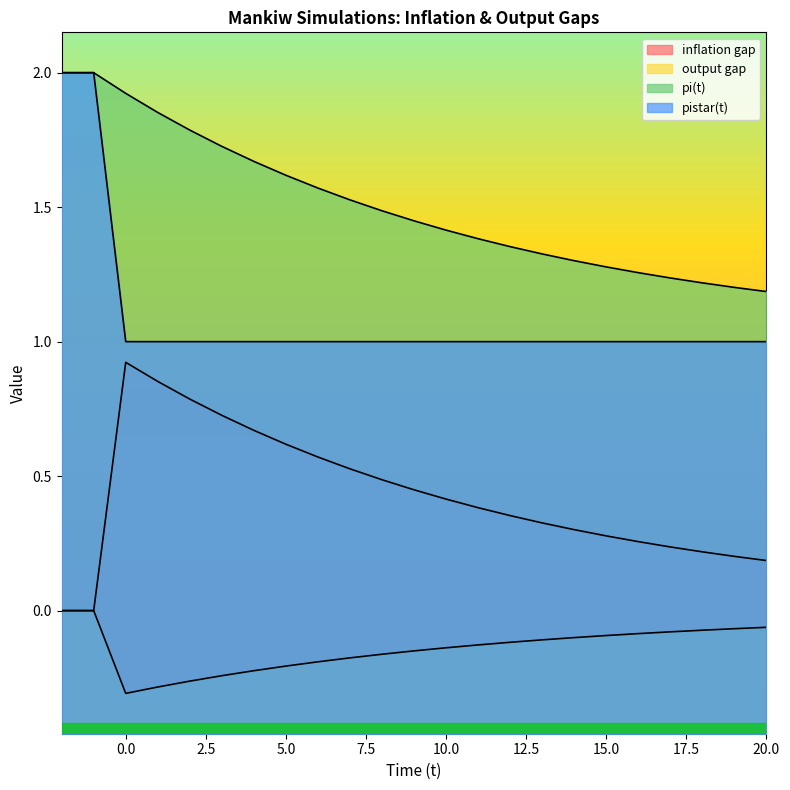

What is the maximum value shown in the chart?

2.0